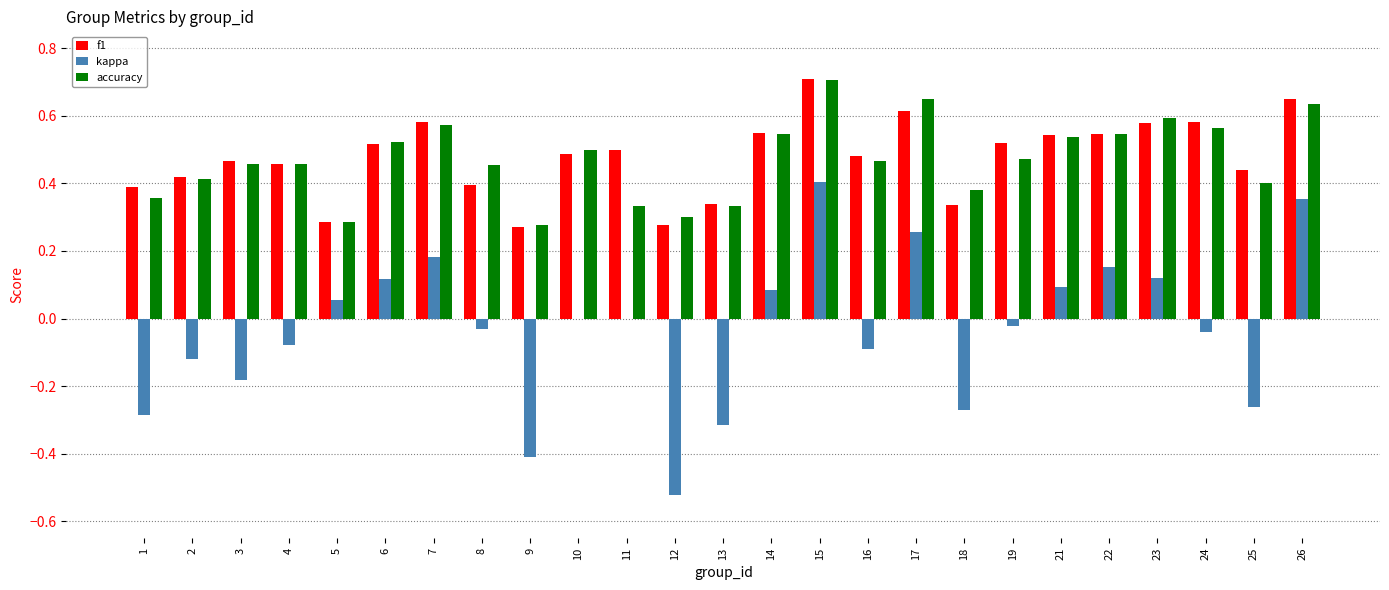

Count the f1 values in the range 0 to 1.

25